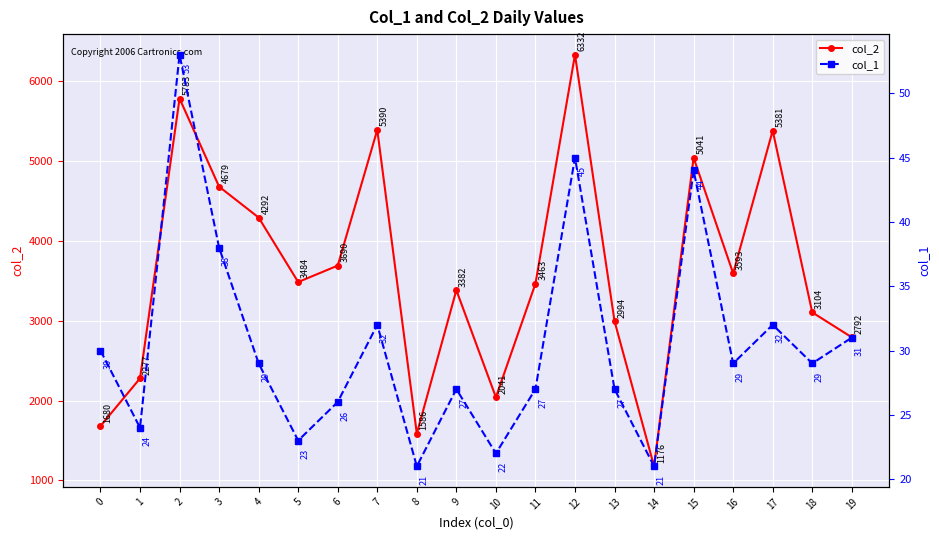

What is the greatest value displayed?

6332